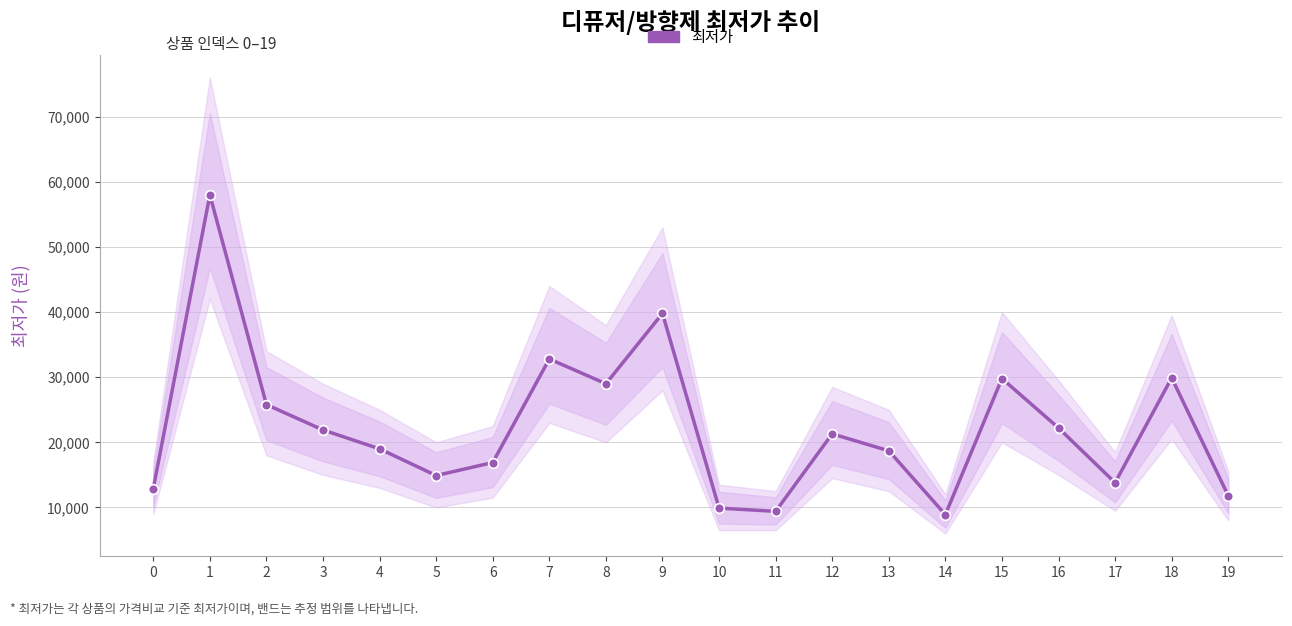

The chart shows a value of 18700 at 13. True or false?

True